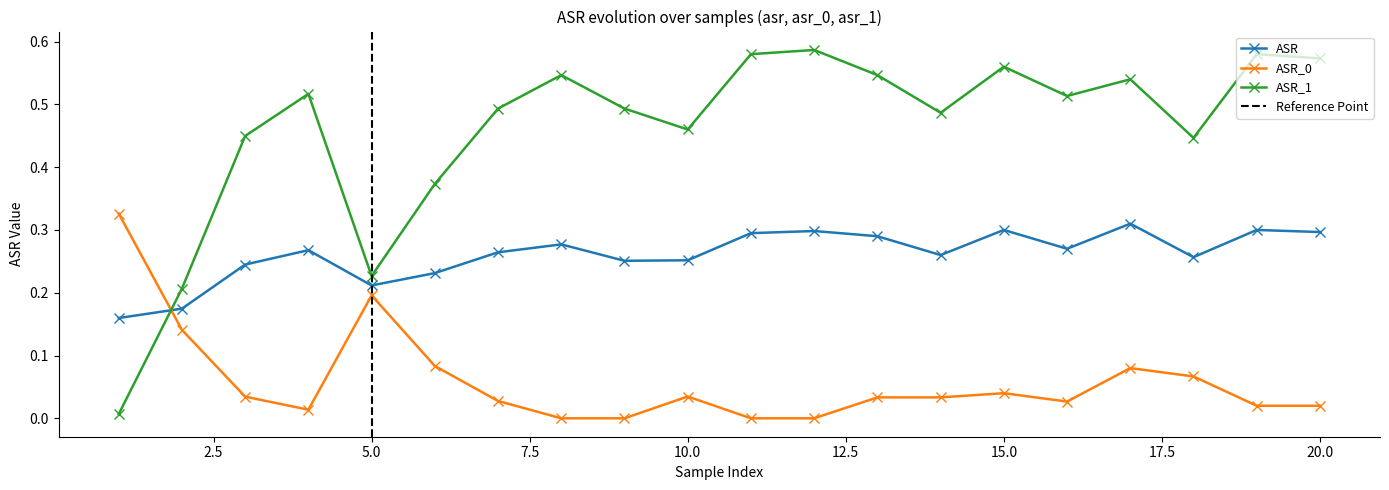

How many positive values does the asr_0 series have?

16